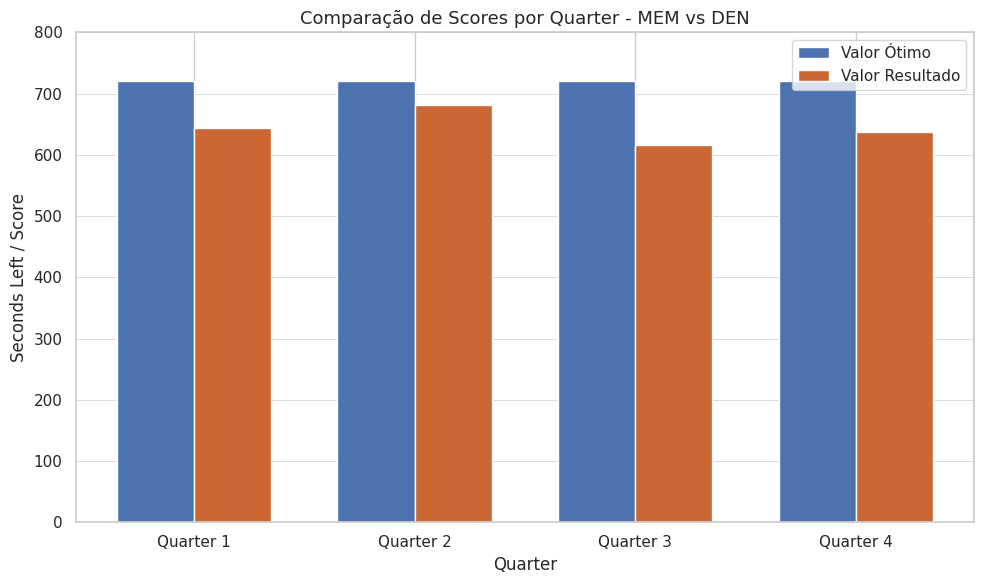

What is the minimum value shown in the chart?

616